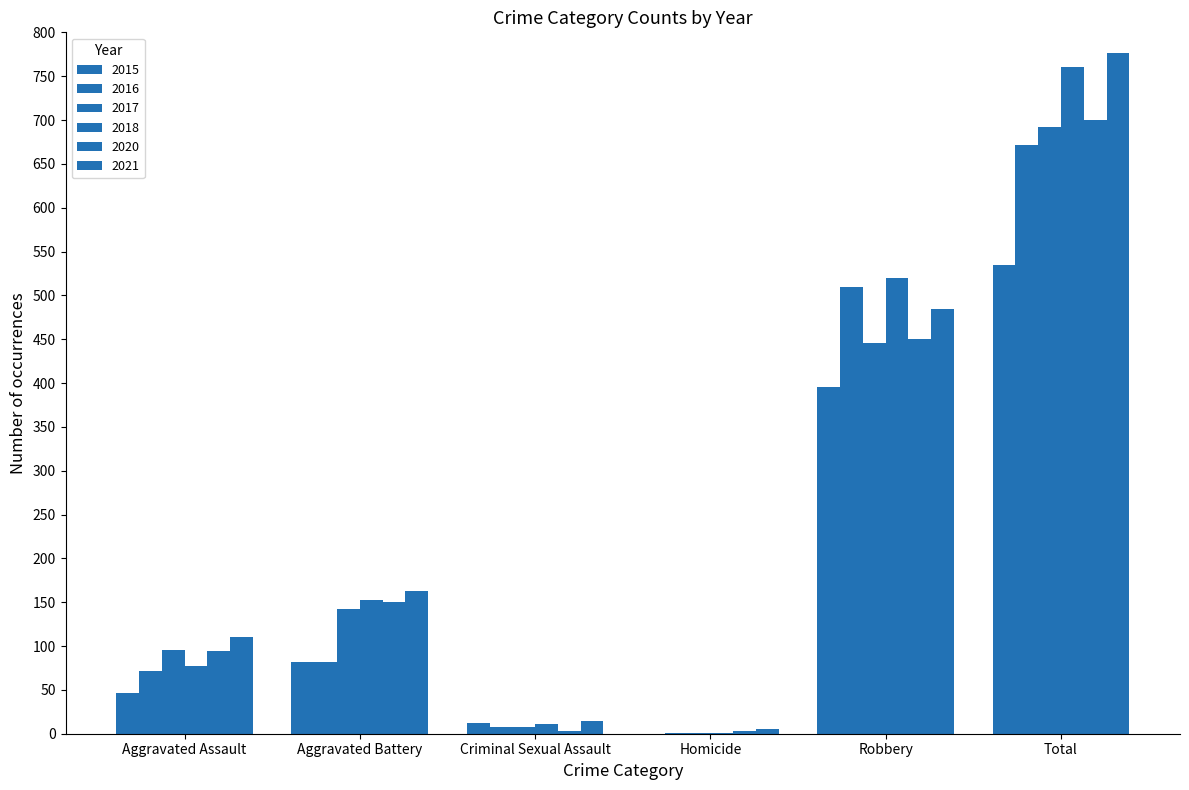

What is the difference between the highest and lowest values at Criminal Sexual Assault?

11